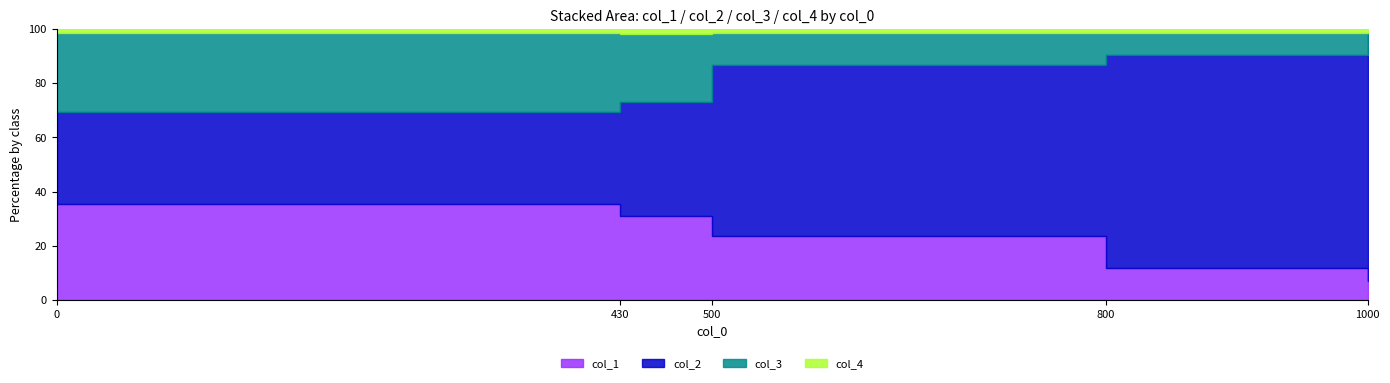

True or false: col_1 and col_2 intersect in this chart.

False